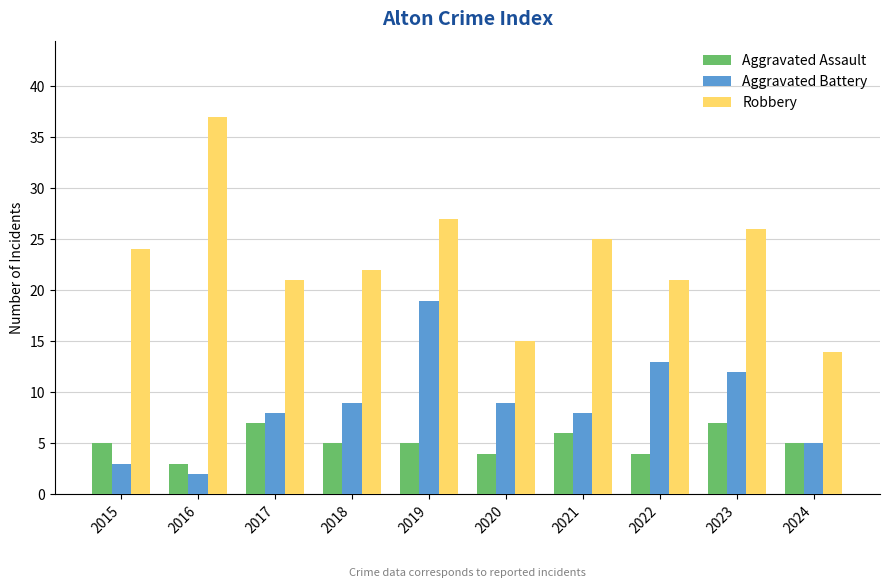

Which series has the largest total across all categories?

Robbery